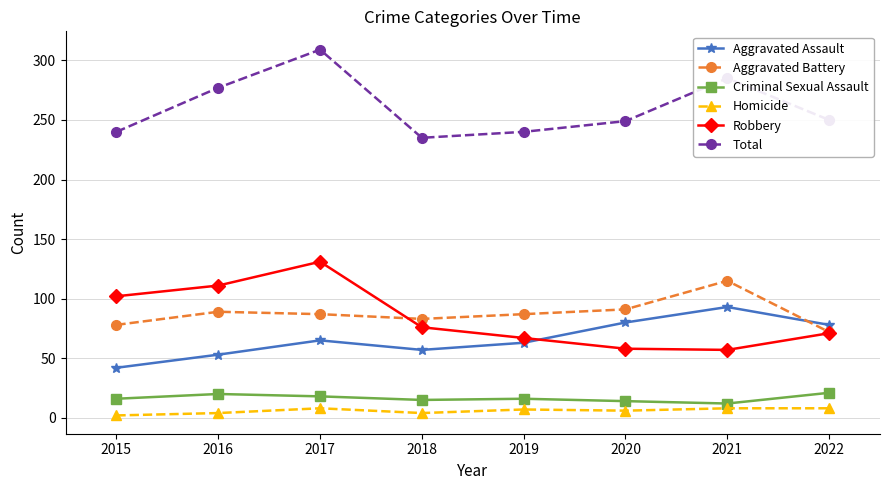

How many series are shown in this chart?

6